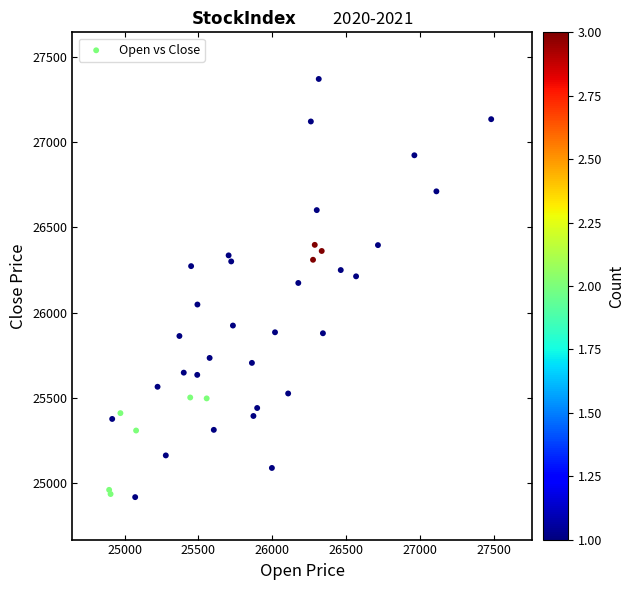

What Y value in the scatter plot is closest to 26144?

26174.1